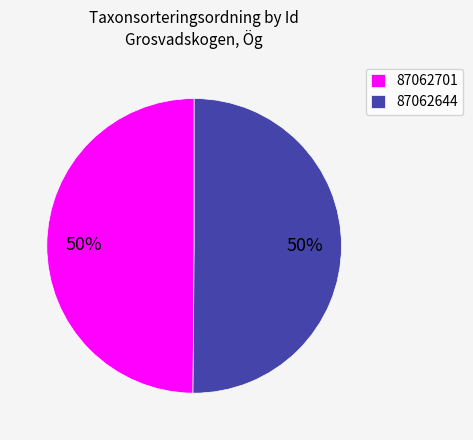

How many segments does this pie chart have?

2